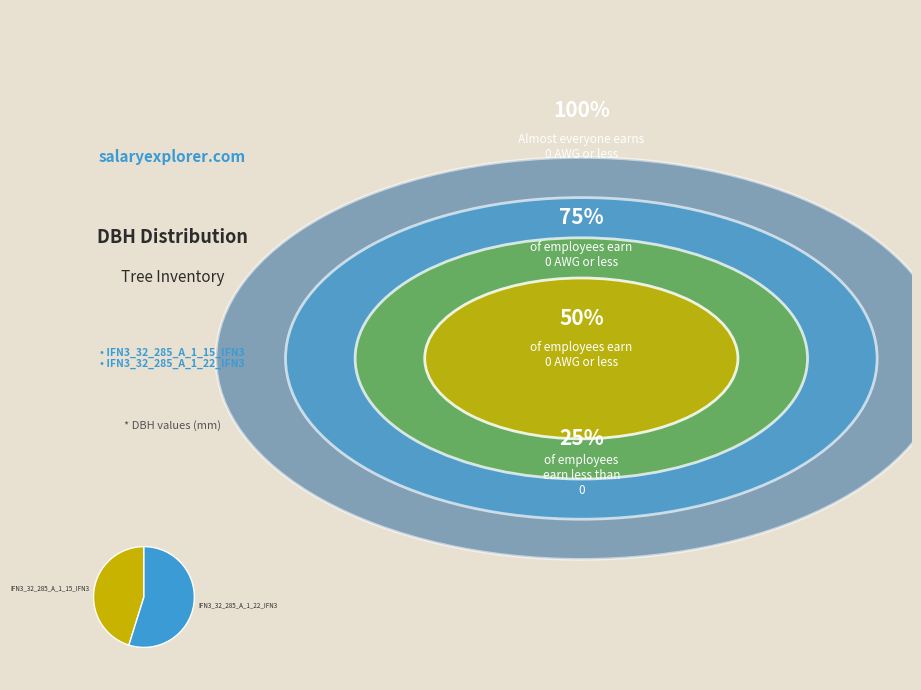

What is the ratio of the value at IFN3_32_285_A_1_15_IFN3 to the value at IFN3_32_285_A_1_22_IFN3?

0.8